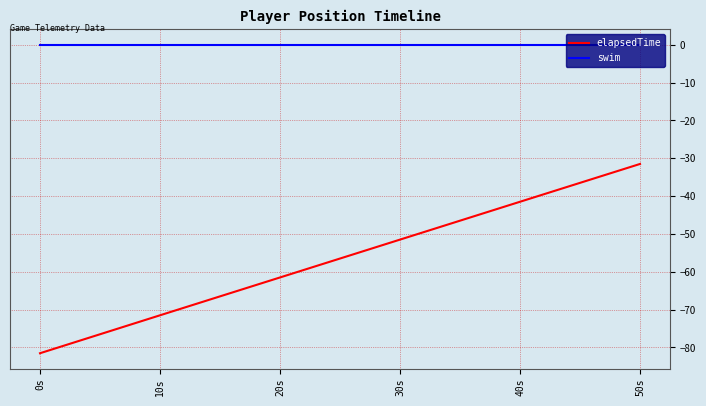

Between 10s and 50s, which series saw the biggest shift?

elapsedTime